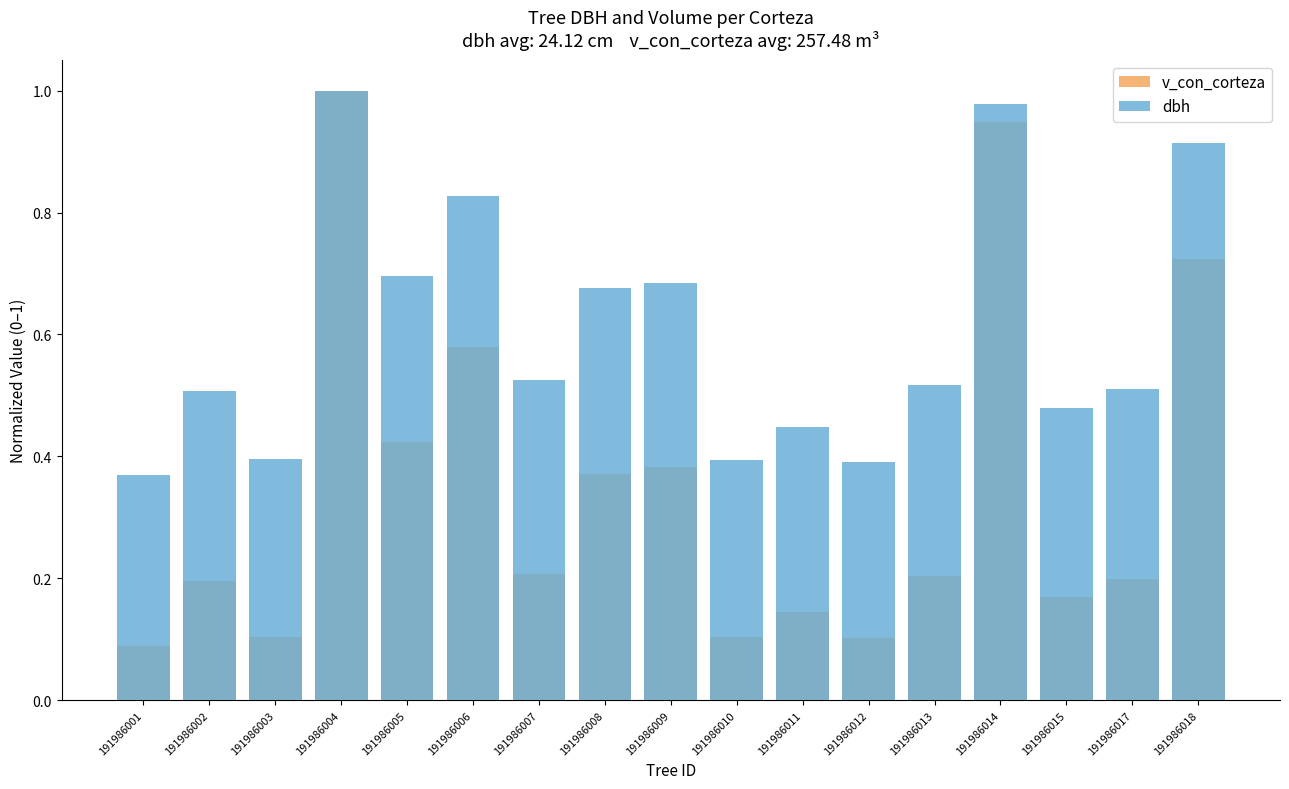

What is the total value across all series at 191986010?

0.5